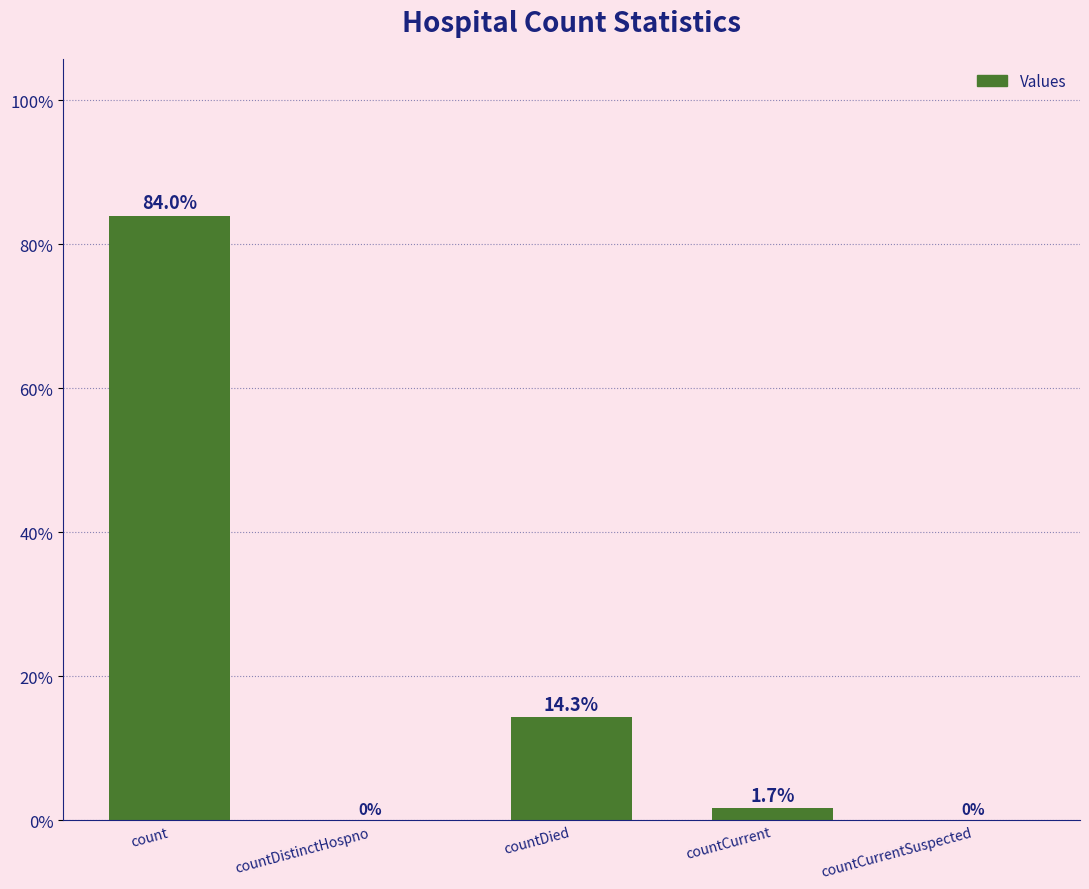

Between count and countCurrentSuspected, which is larger?

count